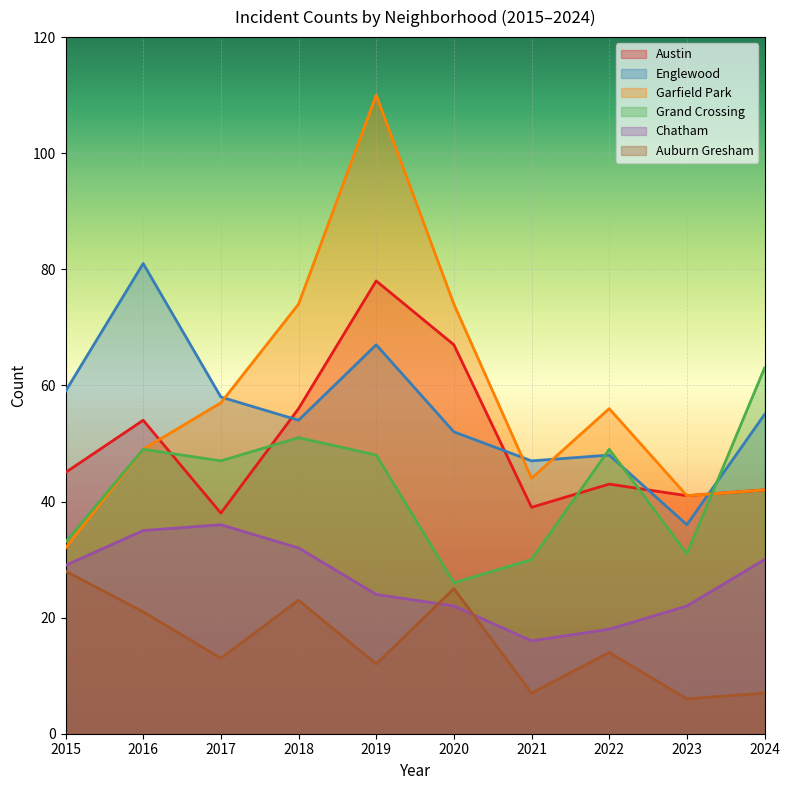

Read the Auburn Gresham value at 2020, to the nearest 10.

20